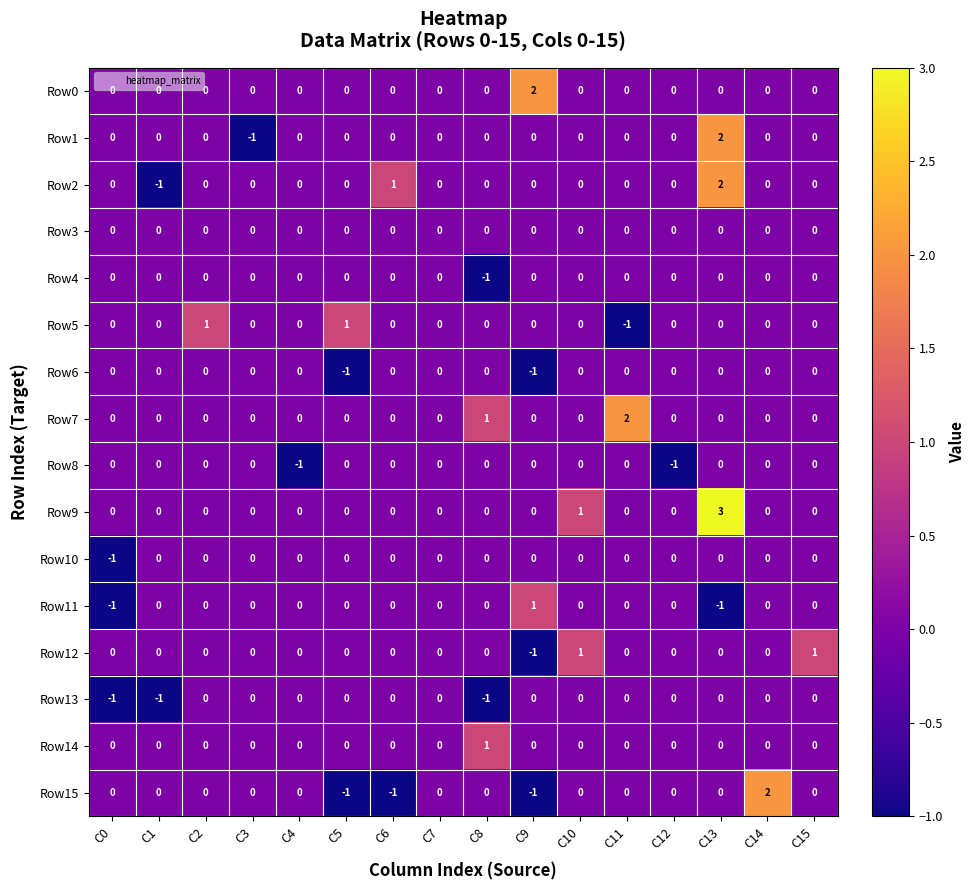

Between C5 and C13, which series saw the biggest shift?

Row9